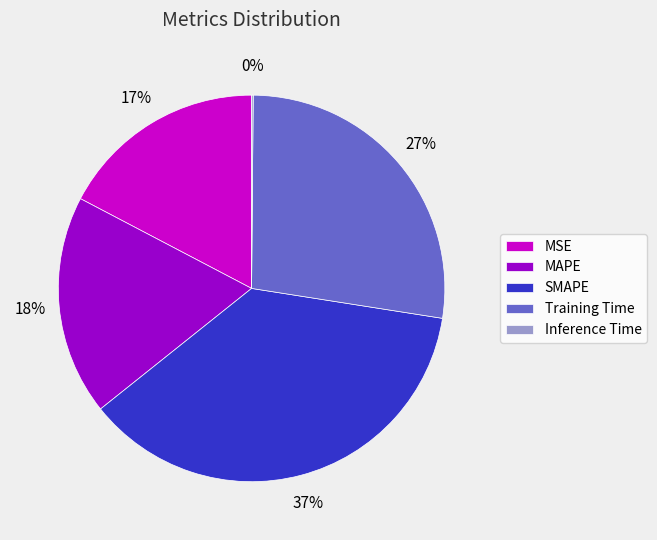

To the nearest percent, what is the difference between the largest and smallest slice percentages?

37%